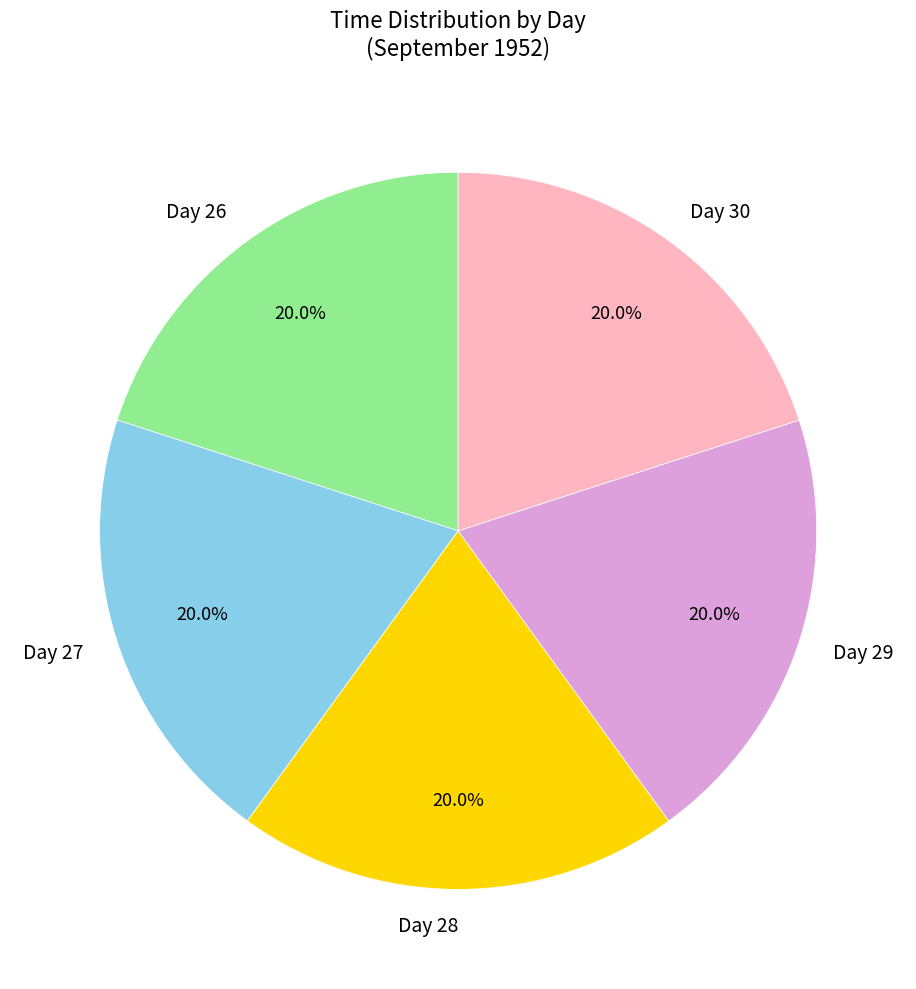

Does Day 27 account for over 50% of the chart?

No